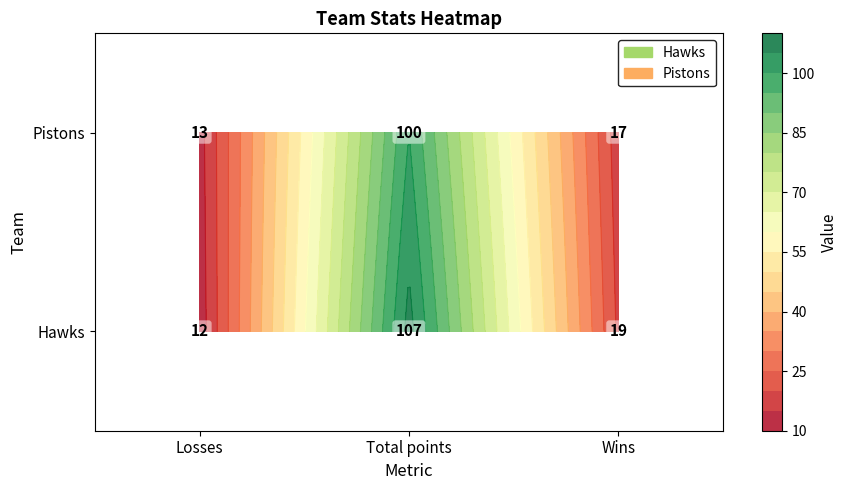

At which category is the sum across all series the highest?

Total points